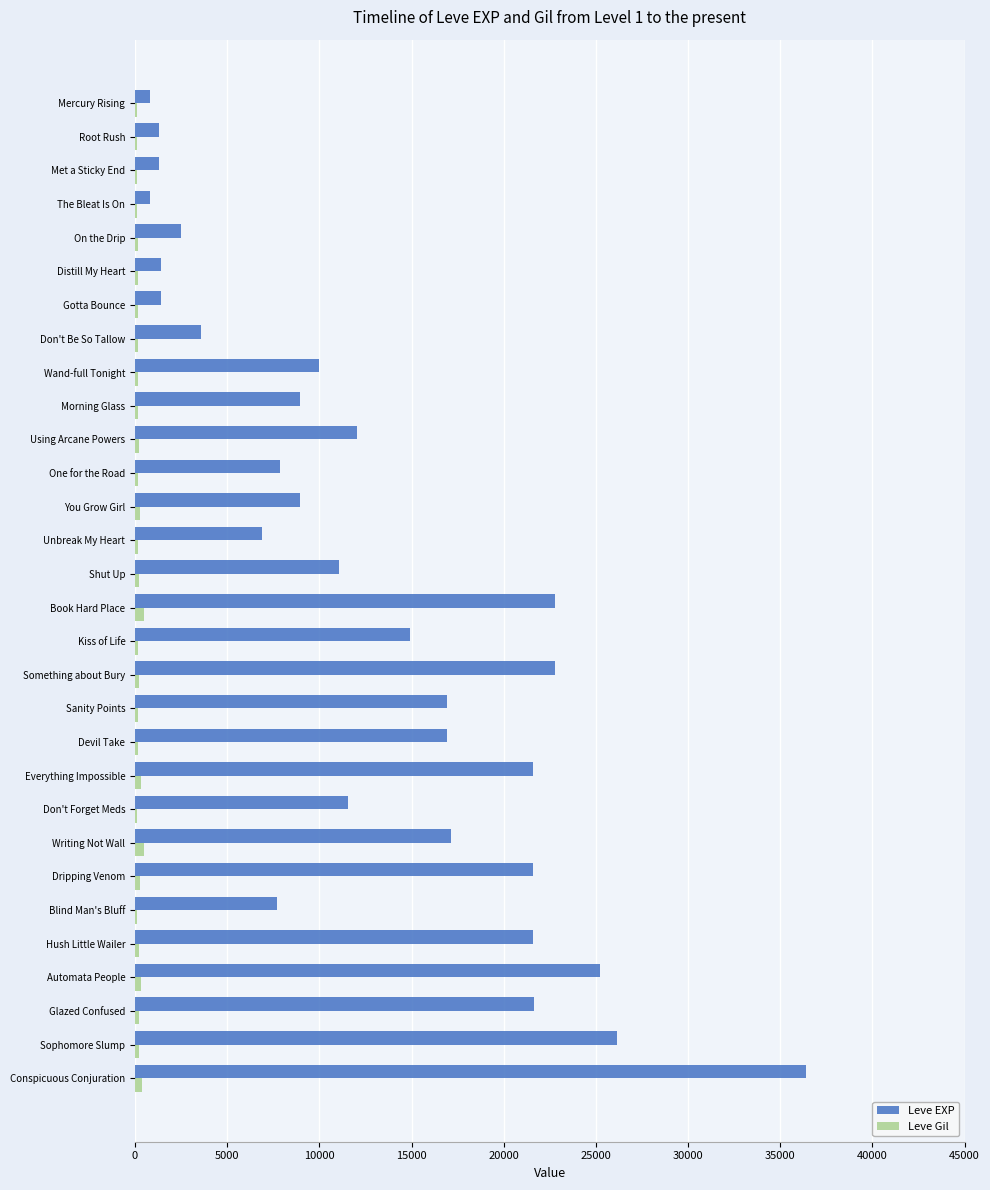

What are all the series names shown in the legend?

Leve EXP, Leve Gil